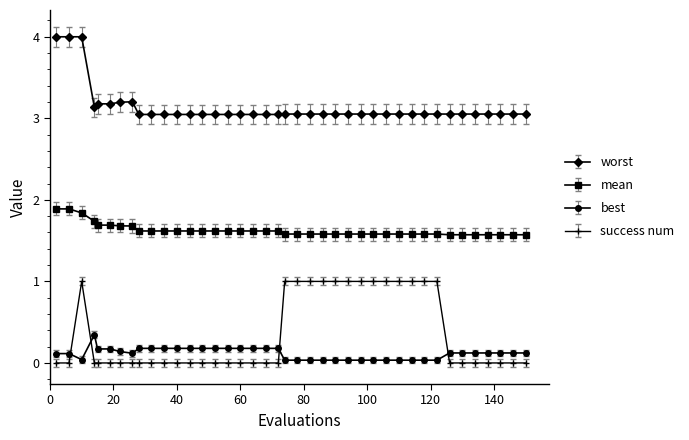

How many lines are shown in the chart?

4